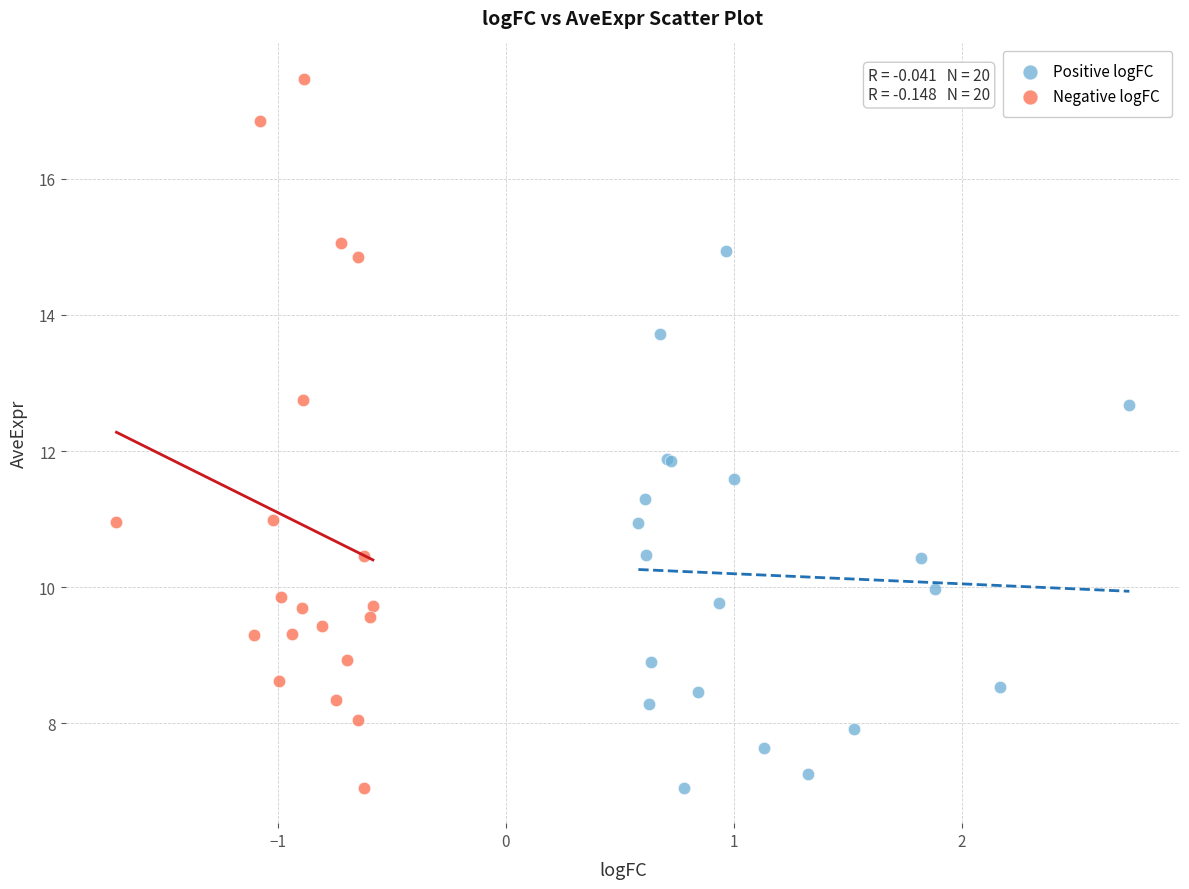

What are all the series names shown in the legend?

Positive logFC, Negative logFC